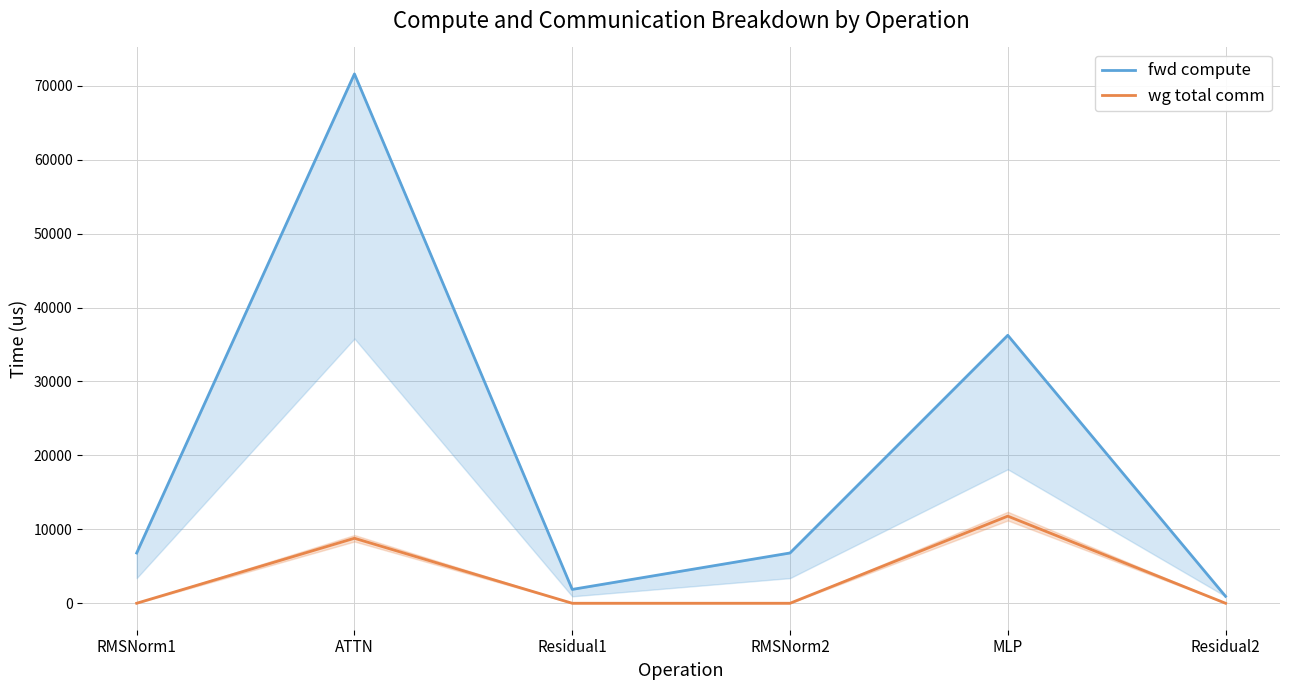

At which category does wg total comm reach its first local peak?

ATTN